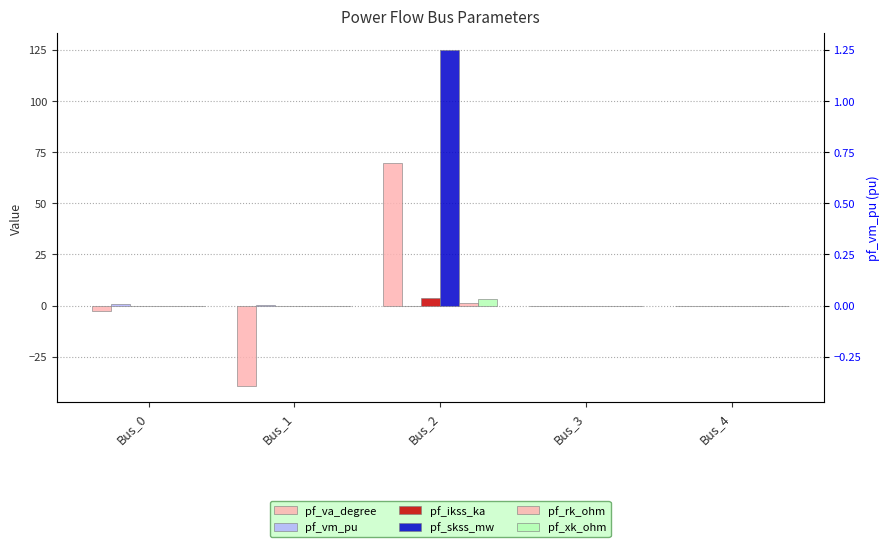

List the labels in order of pf_ikss_ka value, largest first.

Bus_2, Bus_0, Bus_1, Bus_3, Bus_4